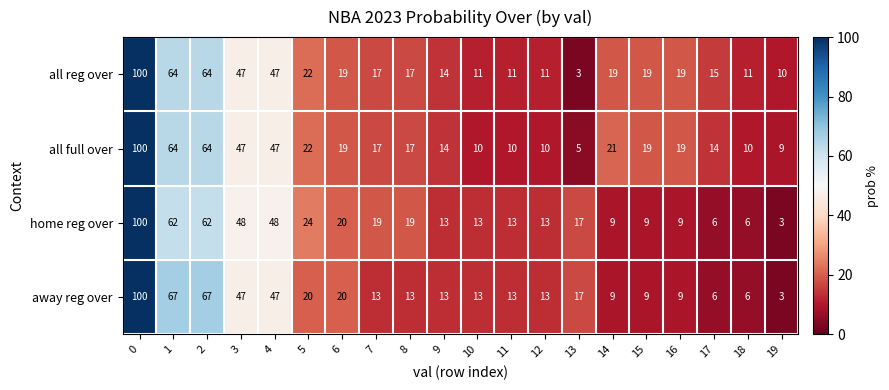

What is the greatest value displayed?

100